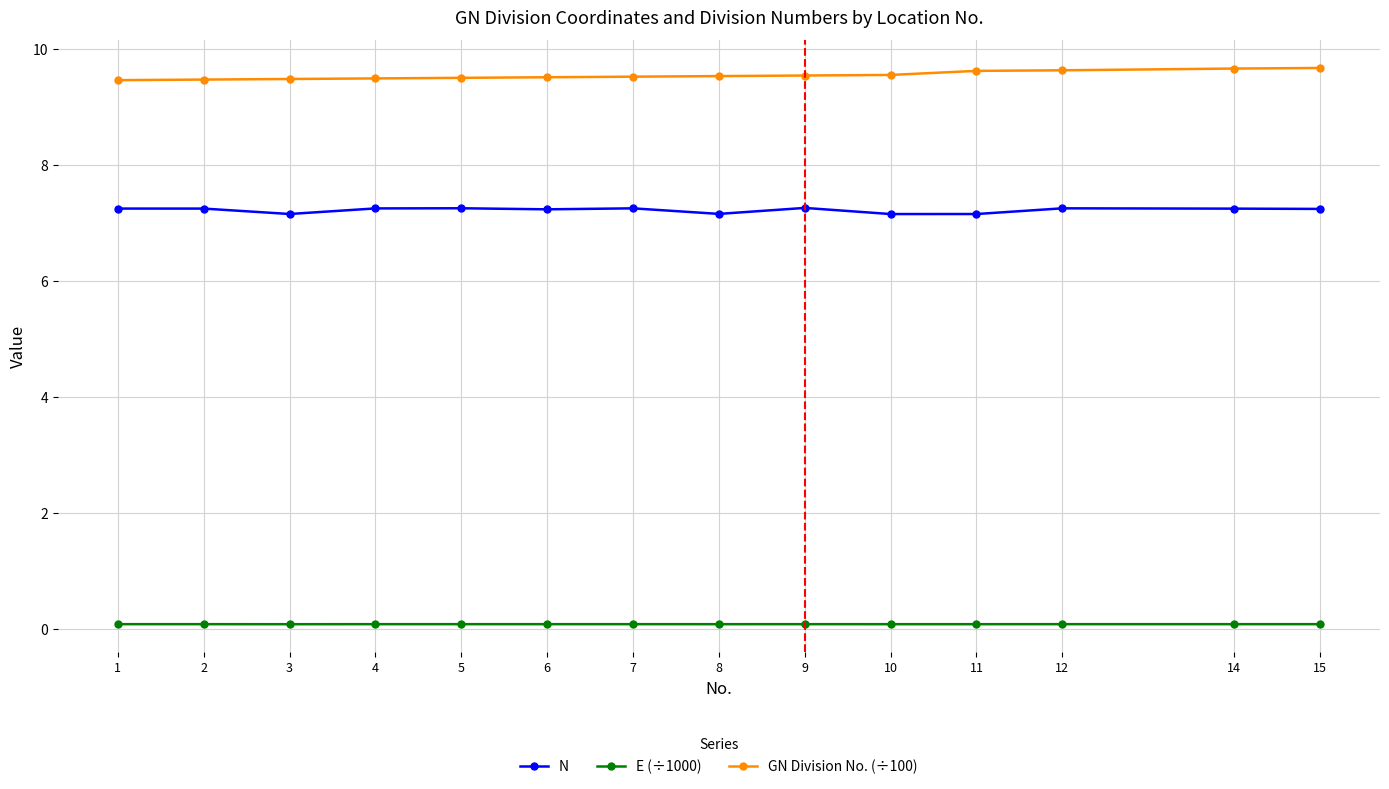

What is the maximum value for N?

7.3